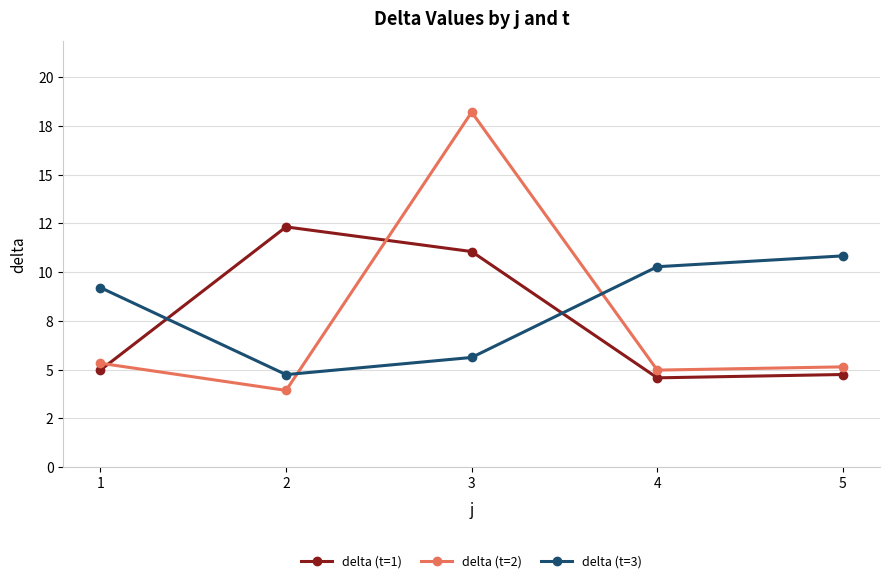

List the series in order of their peak value, highest first.

delta (t=2), delta (t=1), delta (t=3)